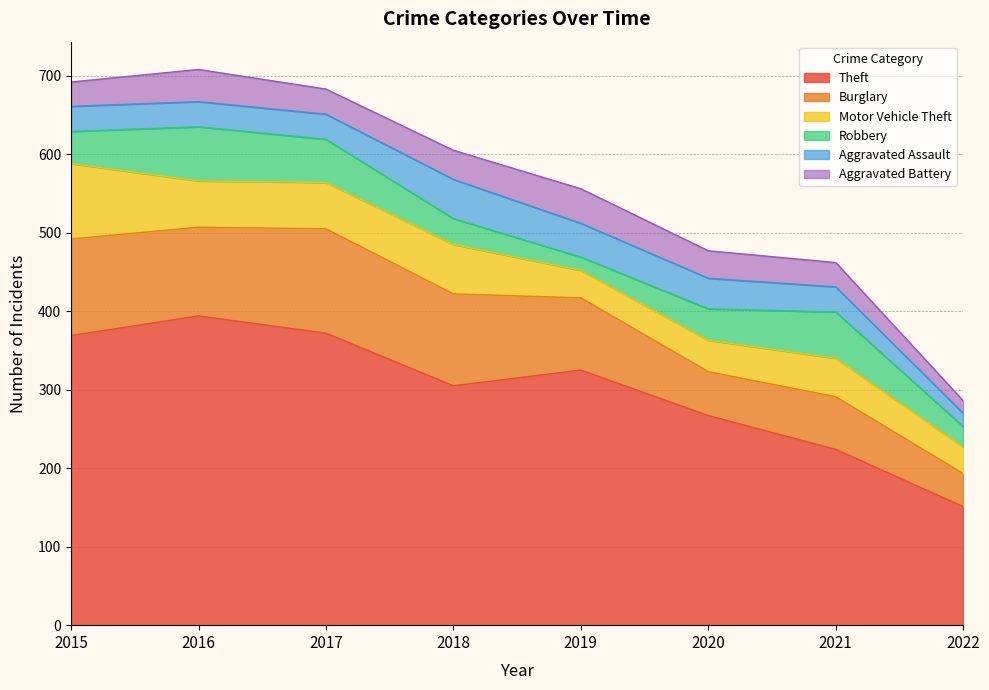

Is the value of Burglary at 2022 greater than the value of Theft at 2018?

No